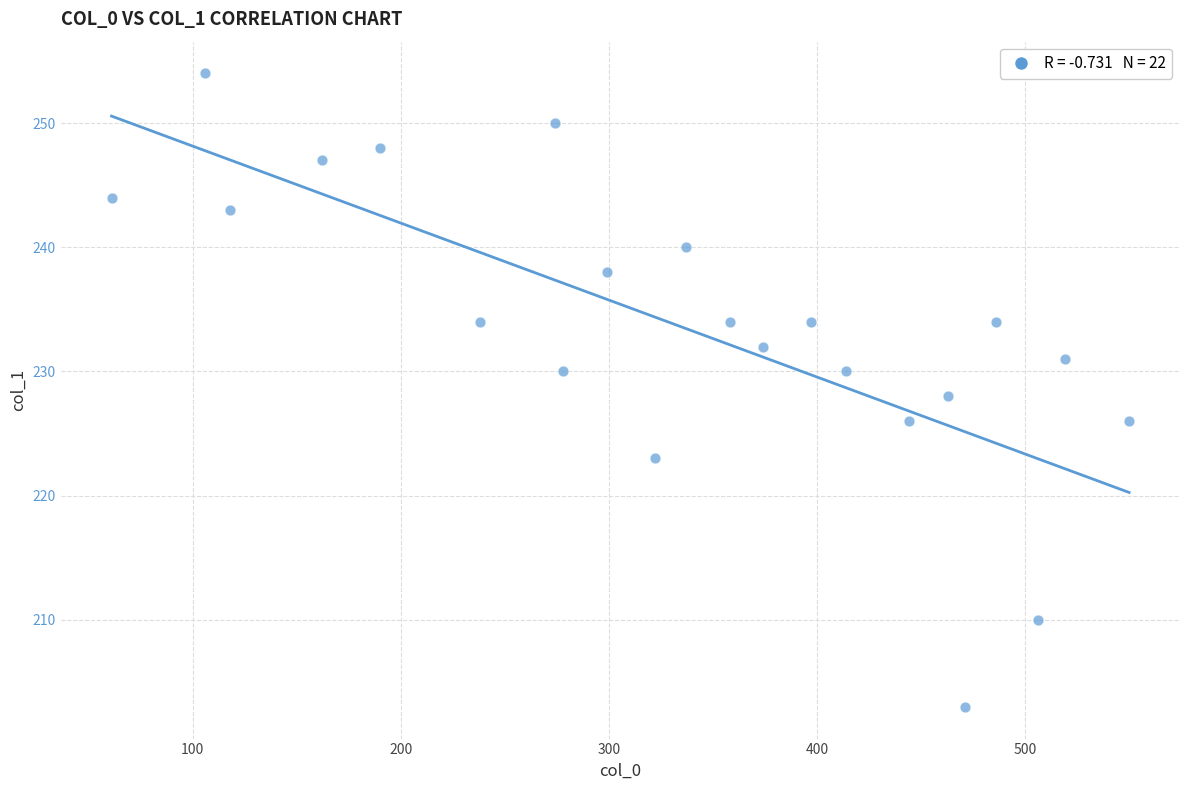

What is the range of X values (max minus min)?

489